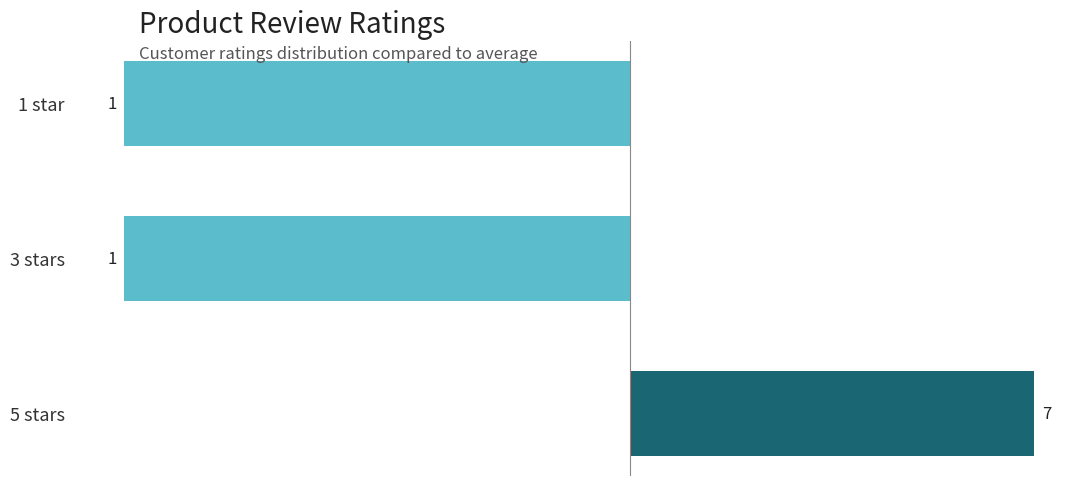

How many bars are there in total?

3